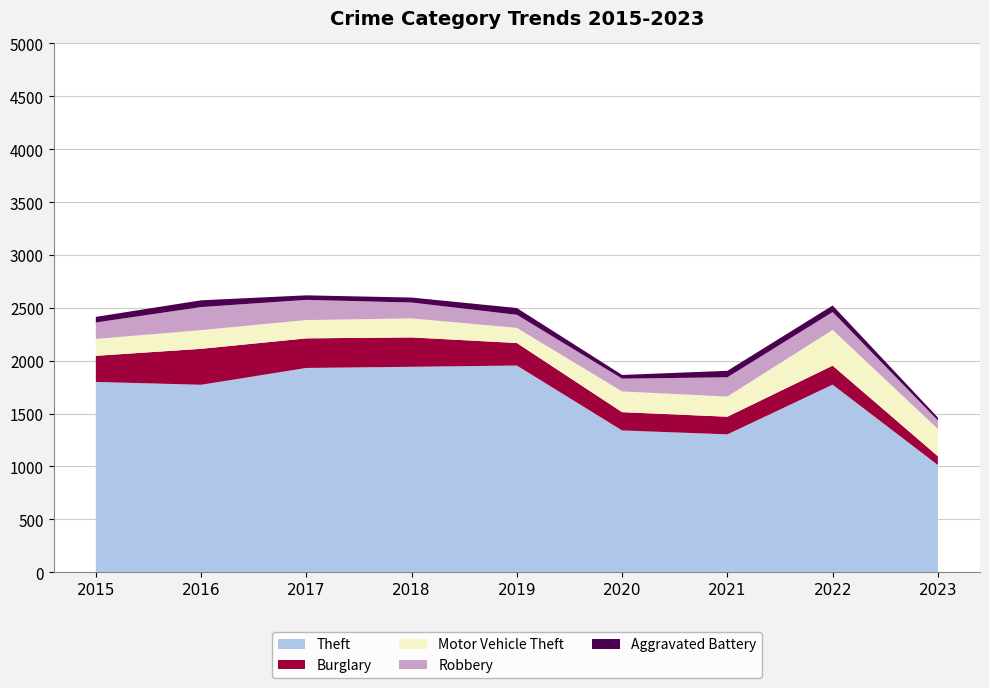

Reading left to right, list all the values displayed in this chart.

Theft: 2015=1799	2016=1772	2017=1931	2018=1942	2019=1954	2020=1340	2021=1303	2022=1773	2023=1013
Burglary: 2015=247	2016=340	2017=280	2018=278	2019=213	2020=173	2021=167	2022=180	2023=83
Motor Vehicle Theft: 2015=160	2016=177	2017=173	2018=180	2019=143	2020=196	2021=191	2022=338	2023=258
Robbery: 2015=155	2016=218	2017=191	2018=150	2019=124	2020=121	2021=182	2022=169	2023=81
Aggravated Battery: 2015=53	2016=64	2017=43	2018=47	2019=64	2020=35	2021=61	2022=62	2023=27